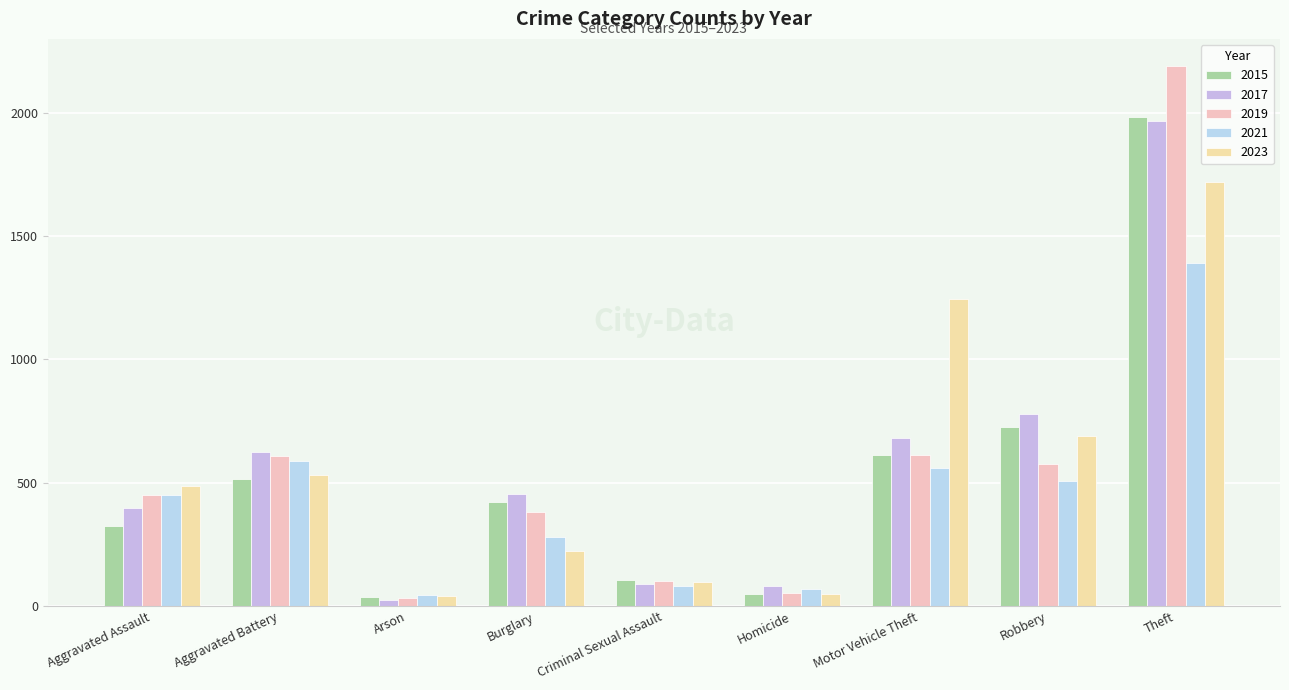

How many bars are there in total?

45